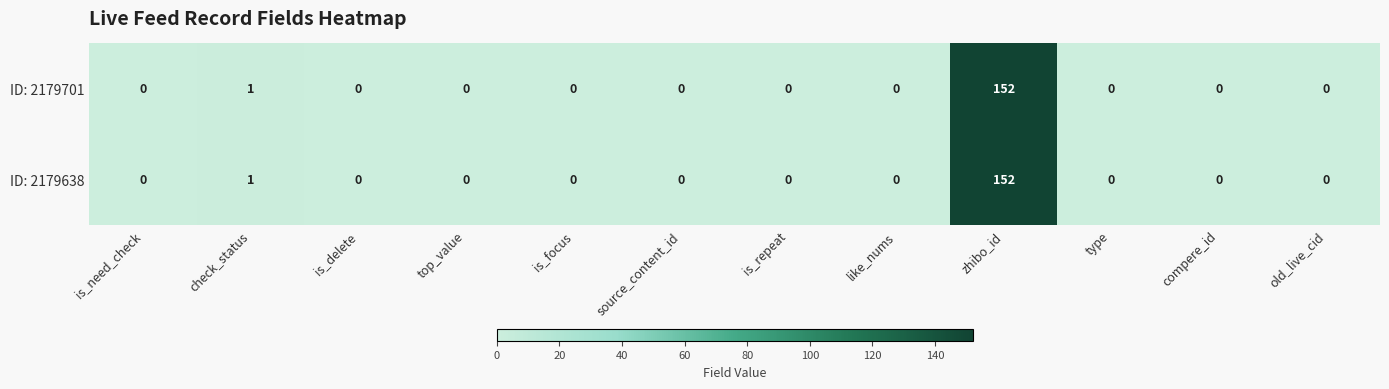

Count the number of data series in this chart.

2